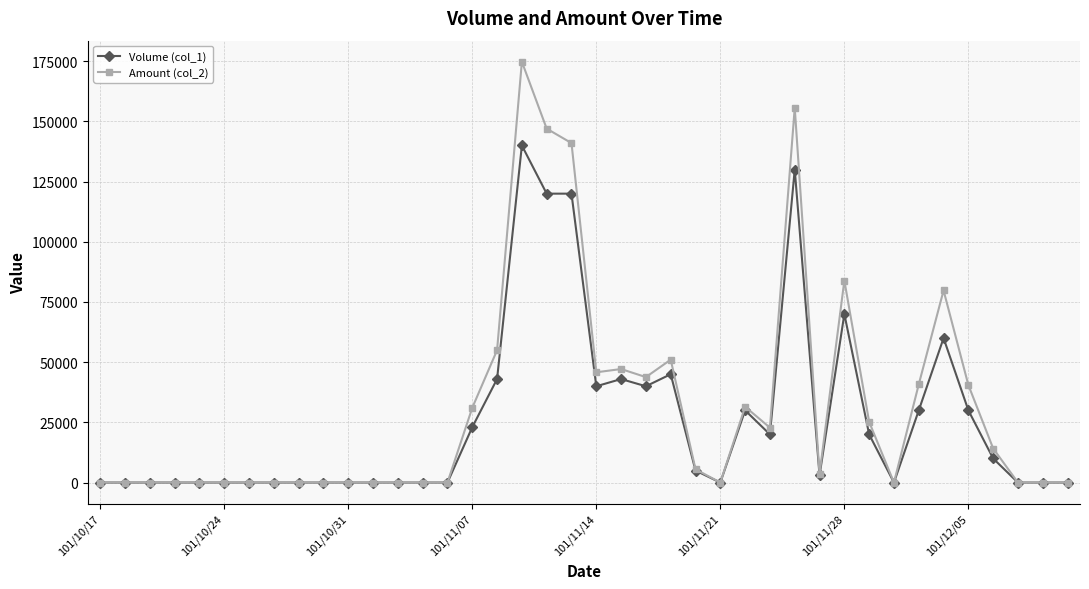

Which series has the largest range (max minus min)?

Amount (col_2)